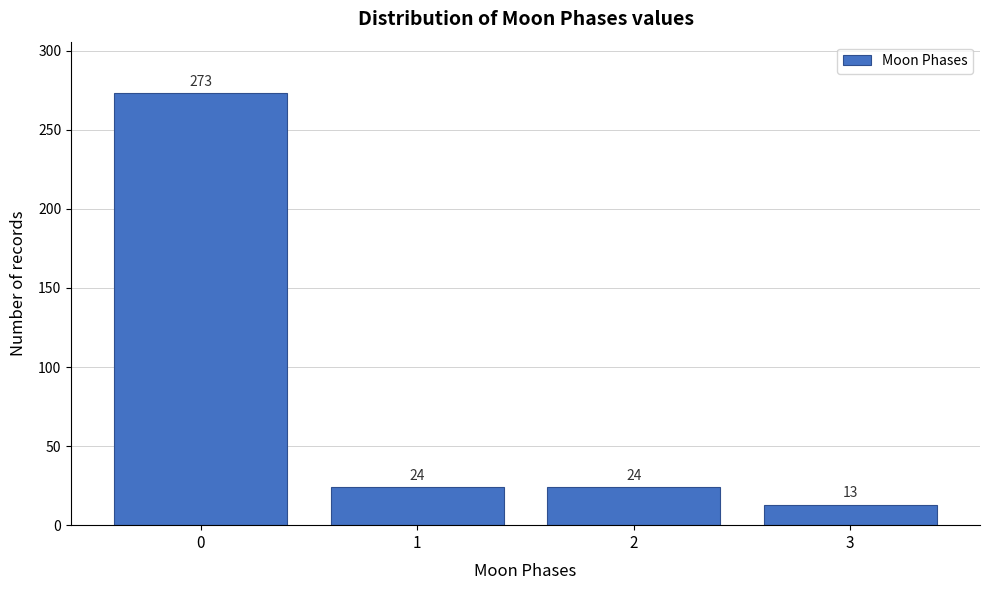

Reading left to right, list all the values displayed in this chart.

0=273	1=24	2=24	3=13